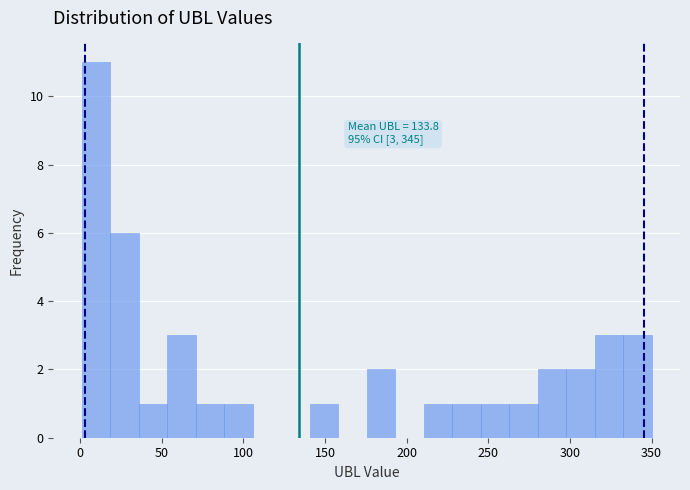

Around what value on the x-axis is the tallest bar? Give the approximate position of its centre, as read against the axis.

10